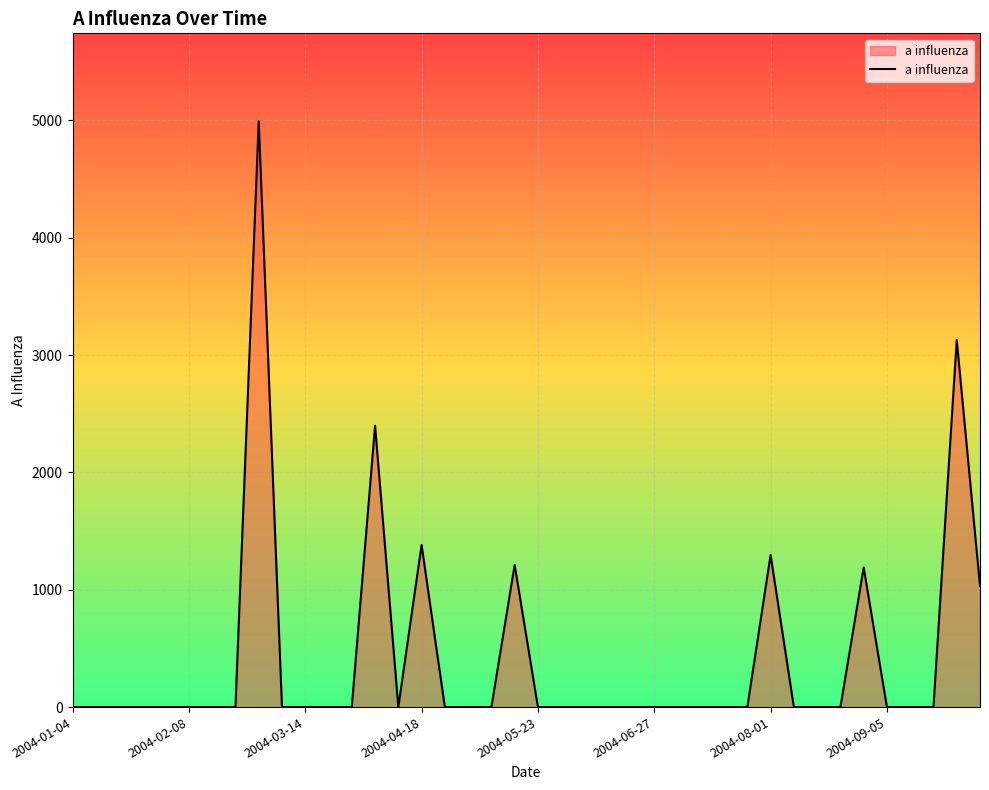

How many series are shown in this chart?

1